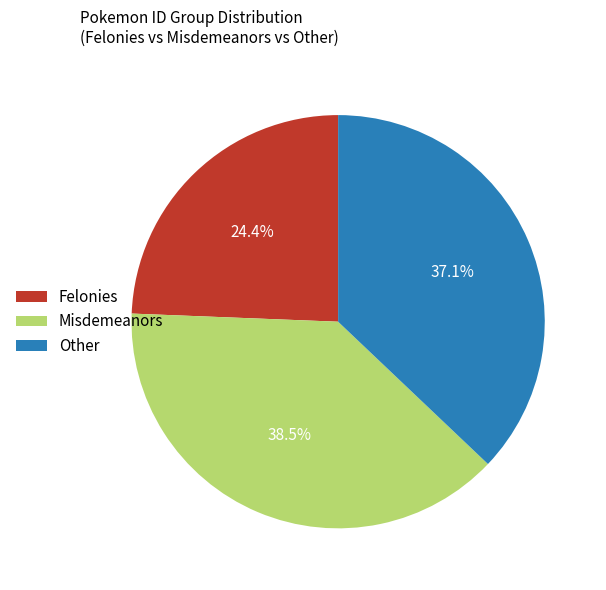

What portion of the pie excludes Misdemeanors?

61.5%